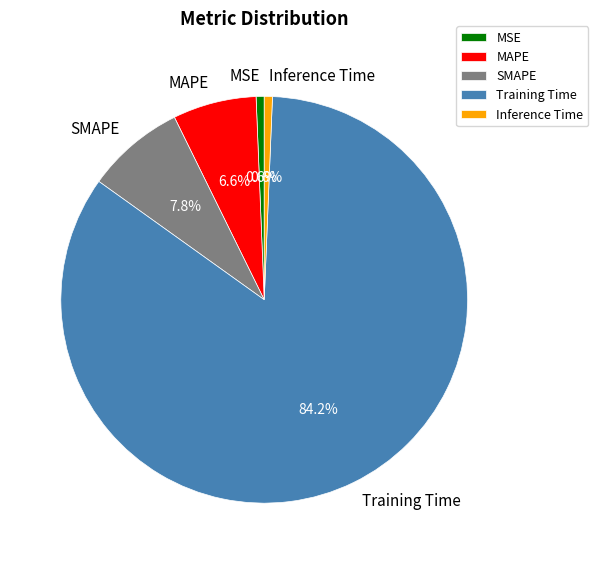

The SMAPE slice represents 19% of the pie. True or false?

False